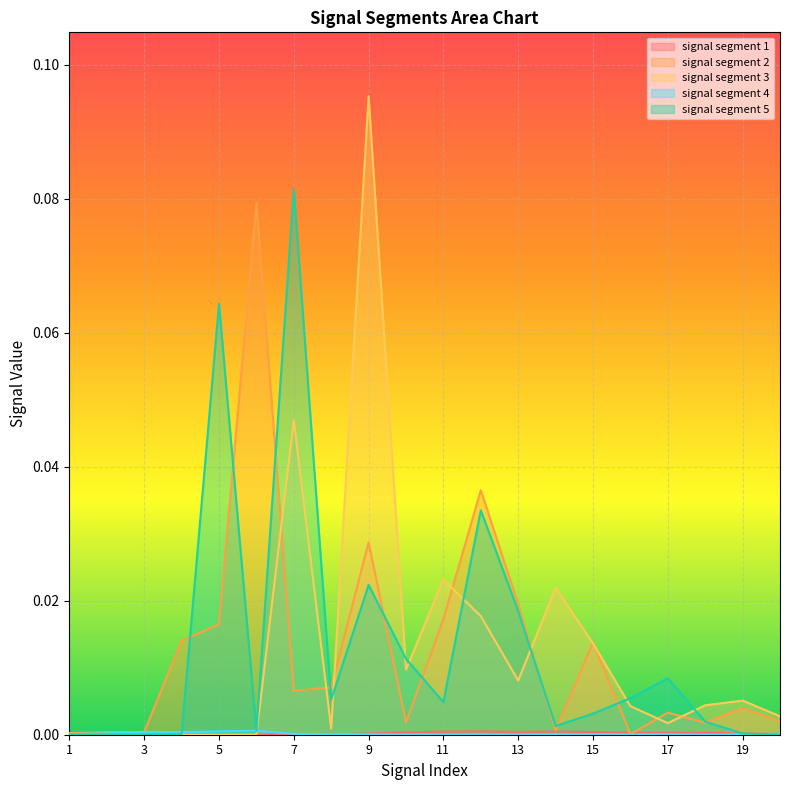

How many interior local valleys does the signal segment 3 series have?

5